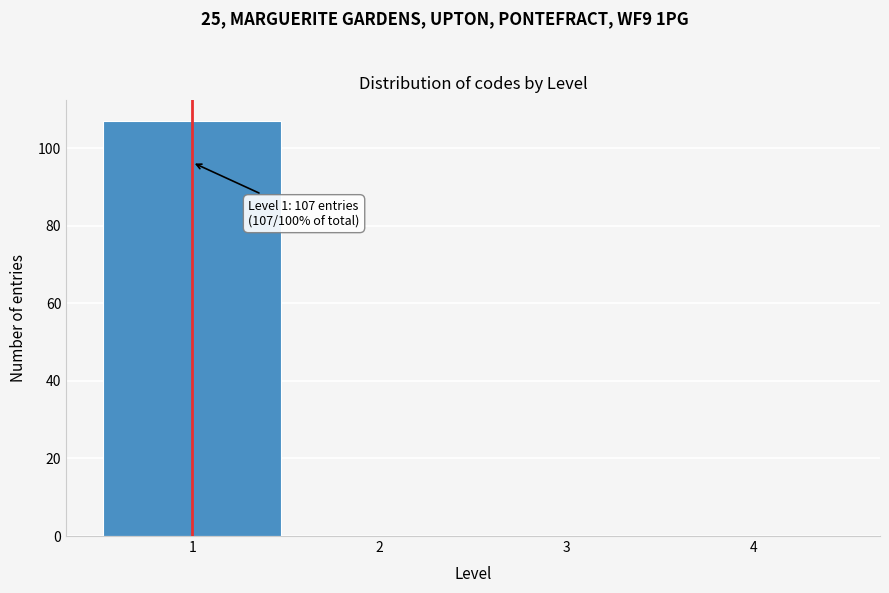

Which range on the x-axis has the tallest bar?

0.5 to 1.5